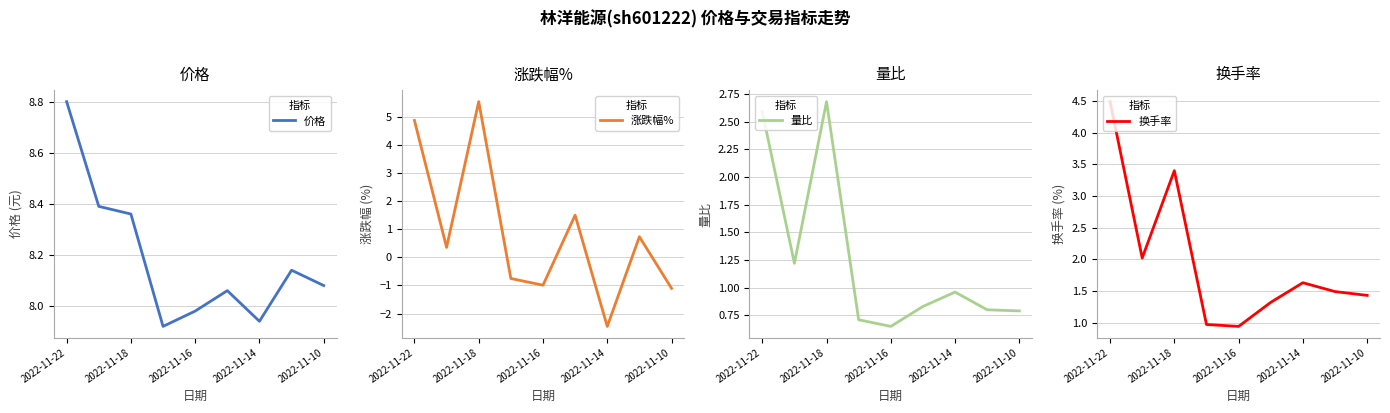

How many series are shown in this chart?

4